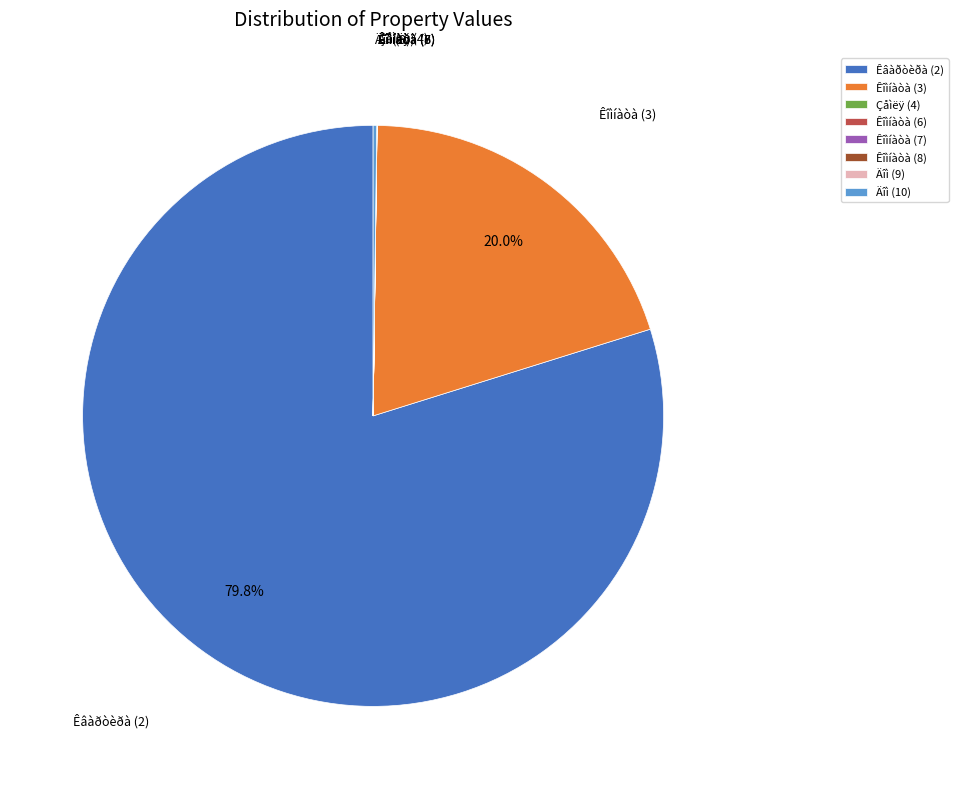

Is there any slice that represents more than half of the pie?

Yes